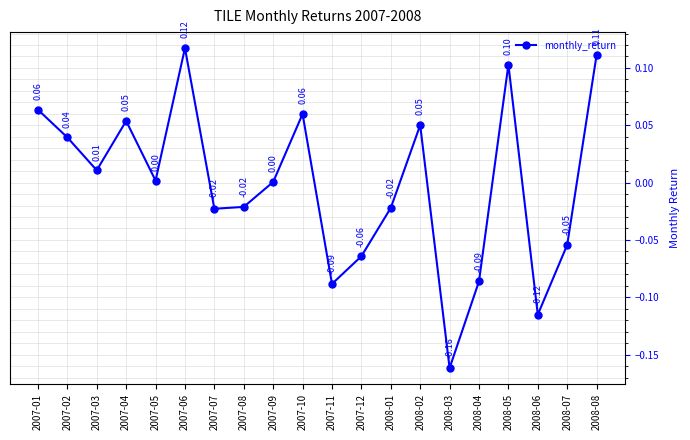

True or false: there are more than 1 points higher than both neighbors.

True